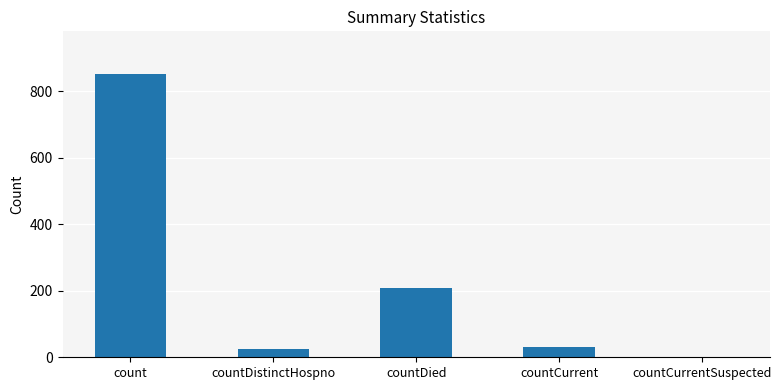

At which label is the value closest to 426?

countDied